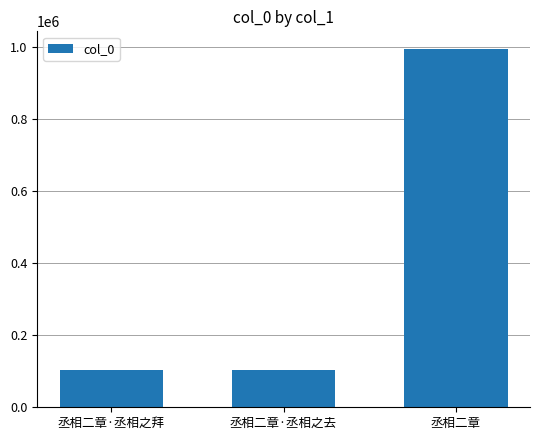

What is the sum of all values?

1201056